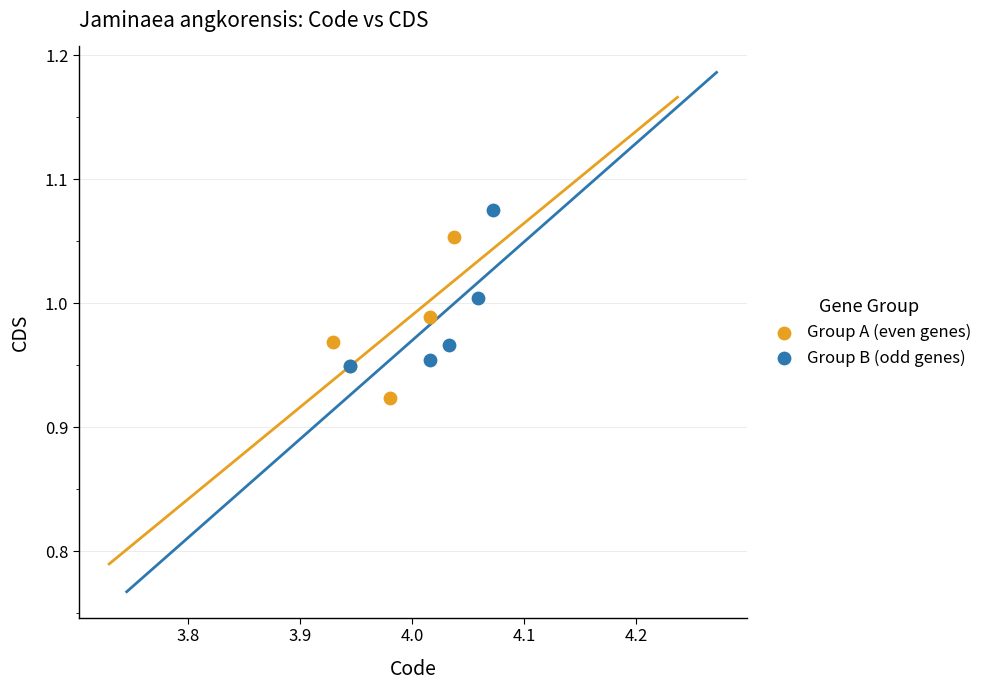

Which series contains the lowest Y value?

Group A (even genes)